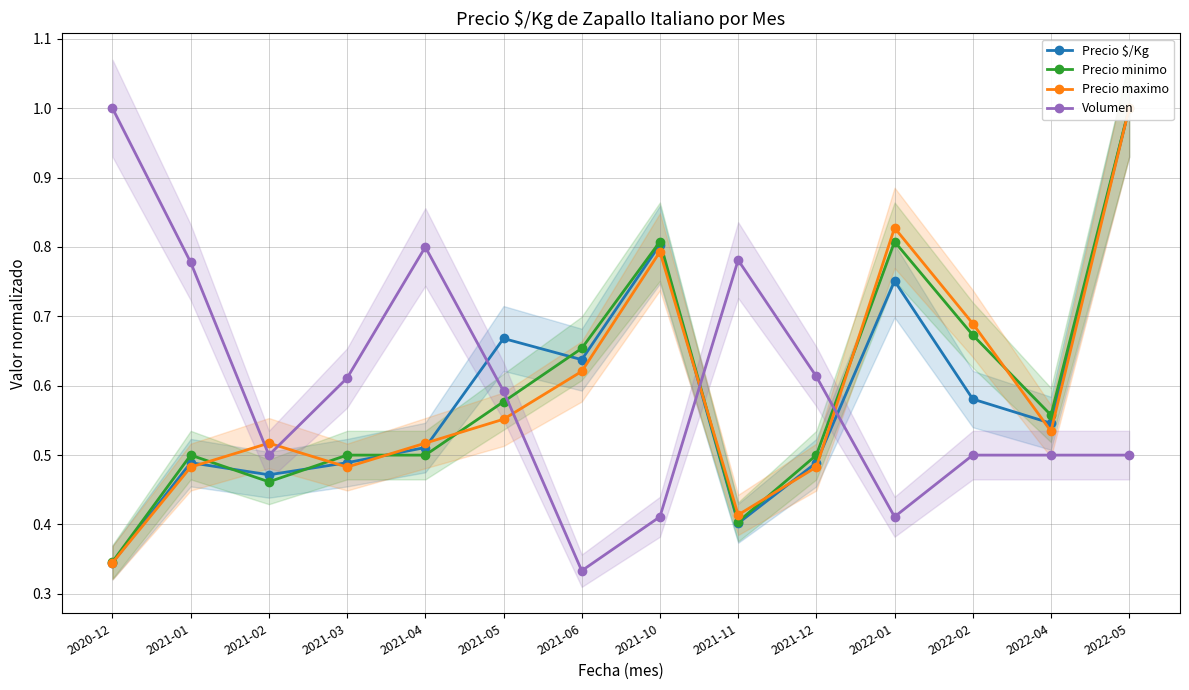

Between which two adjacent categories do Precio minimo and Precio $/Kg first intersect?

2021-01 and 2021-02